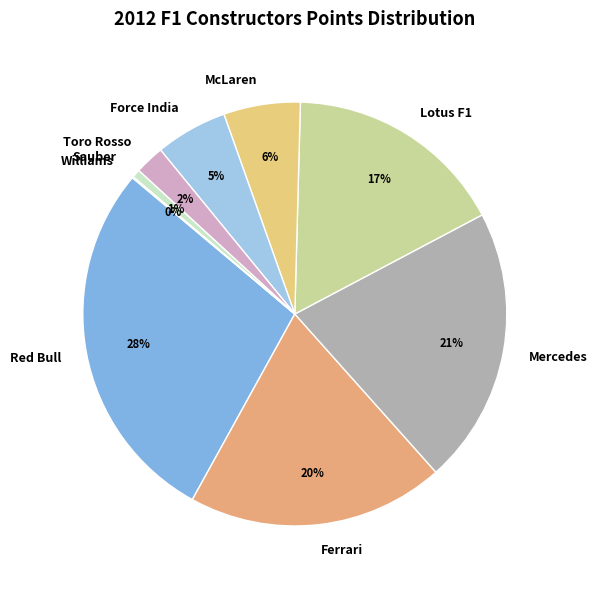

Which slice is the largest?

Red Bull